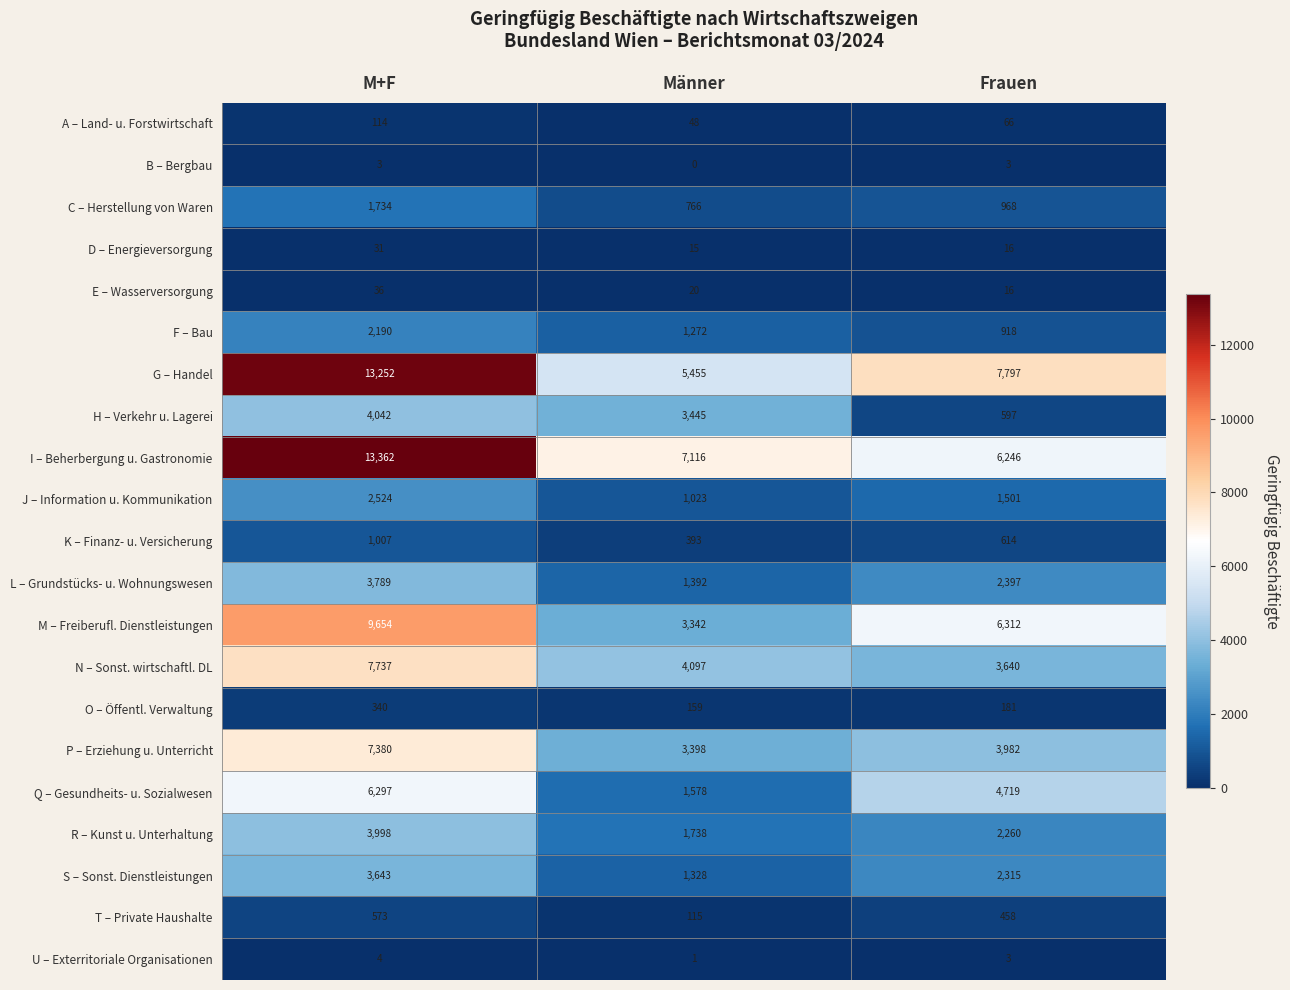

Rank the series by their maximum value, from highest to lowest.

I – Beherbergung u. Gastronomie, G – Handel, M – Freiberufl. Dienstleistungen, N – Sonst. wirtschaftl. DL, P – Erziehung u. Unterricht, Q – Gesundheits- u. Sozialwesen, H – Verkehr u. Lagerei, R – Kunst u. Unterhaltung, L – Grundstücks- u. Wohnungswesen, S – Sonst. Dienstleistungen, J – Information u. Kommunikation, F – Bau, C – Herstellung von Waren, K – Finanz- u. Versicherung, T – Private Haushalte, O – Öffentl. Verwaltung, A – Land- u. Forstwirtschaft, E – Wasserversorgung, D – Energieversorgung, U – Exterritoriale Organisationen, B – Bergbau